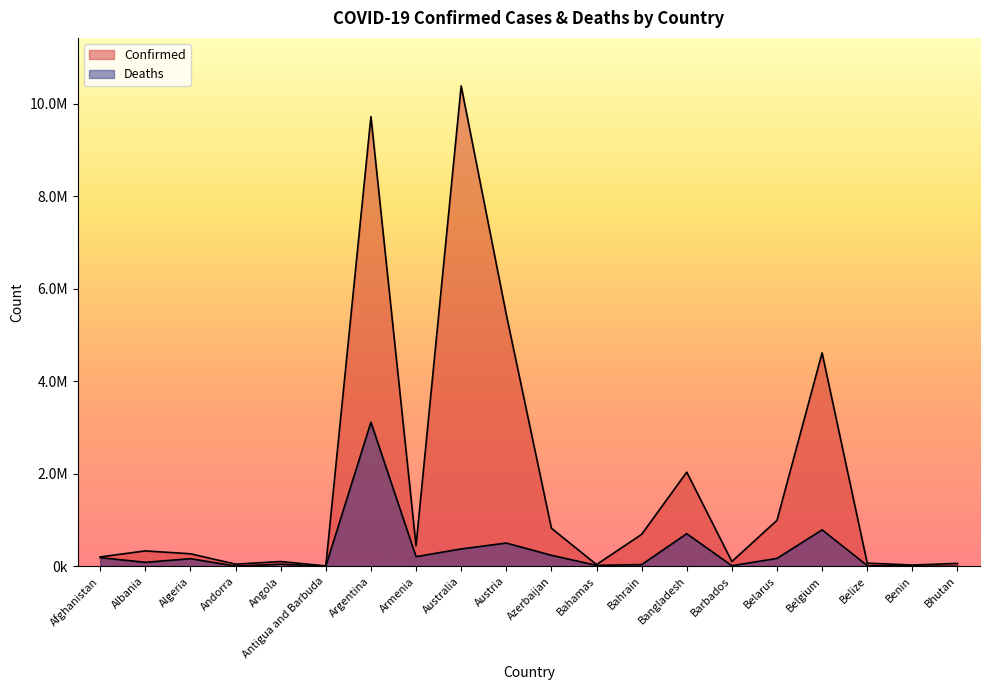

What is the difference between the Deaths values at Benin and Andorra?

191.7